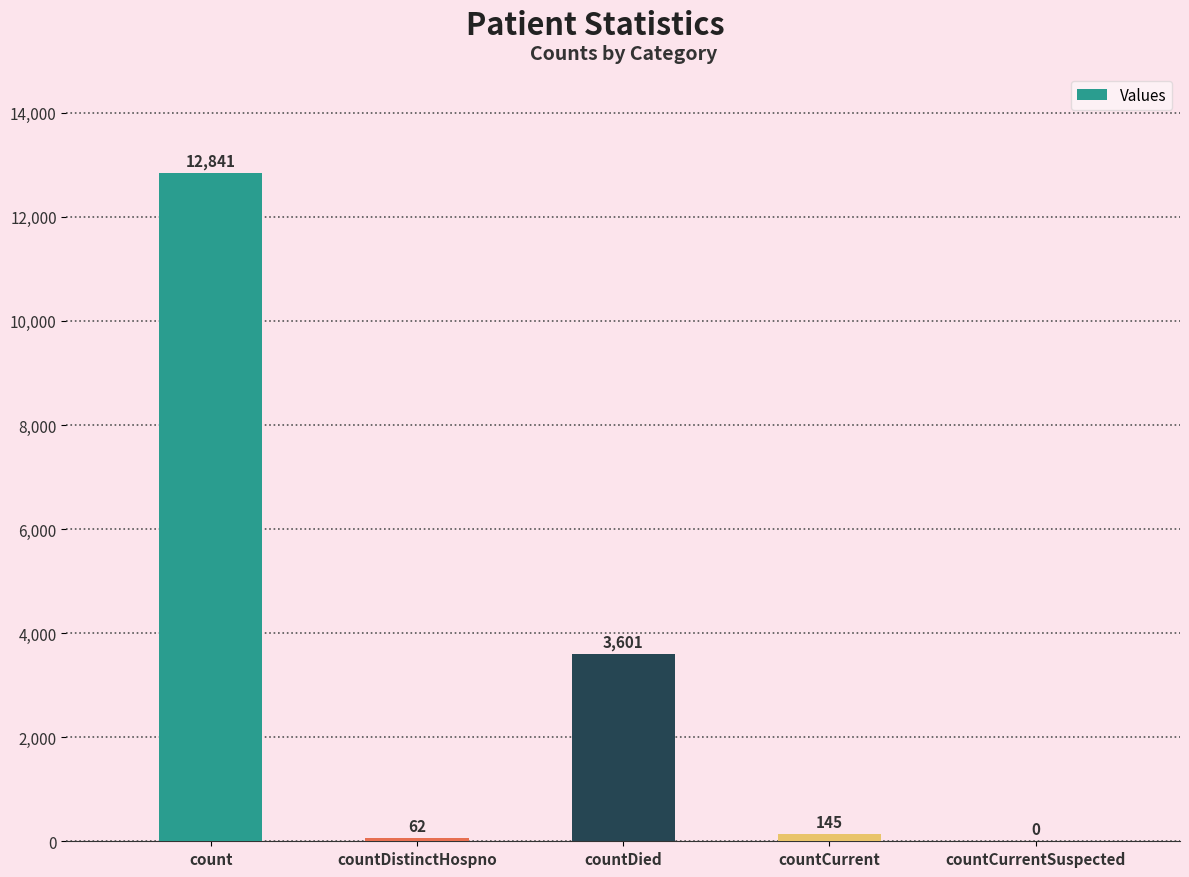

What is the change in value from countDistinctHospno to countCurrentSuspected?

-62